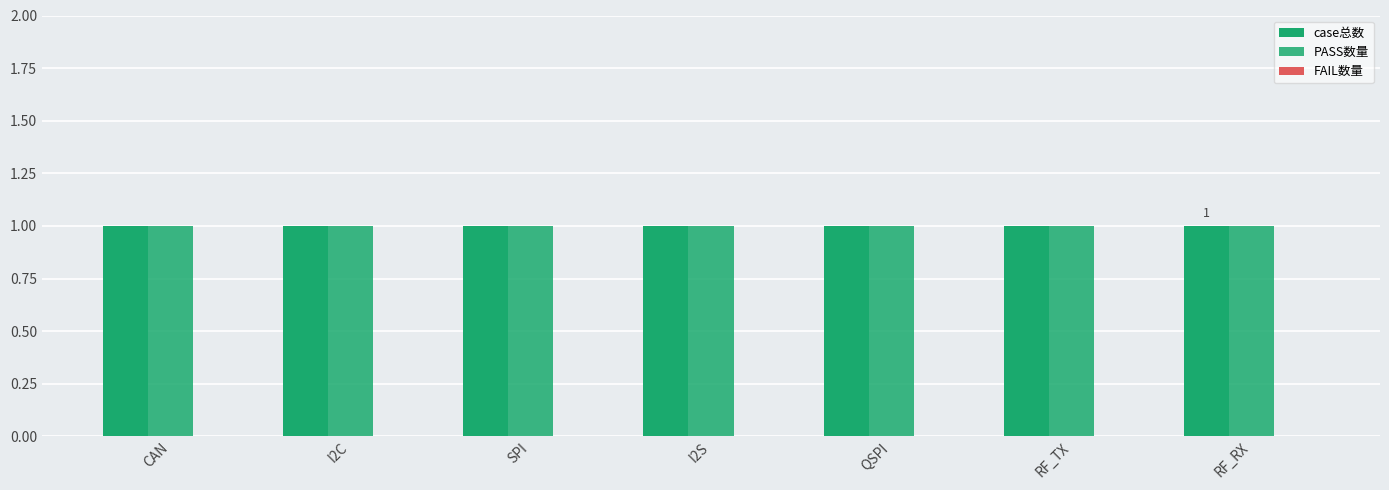

At which label does case总数 reach its peak?

CAN